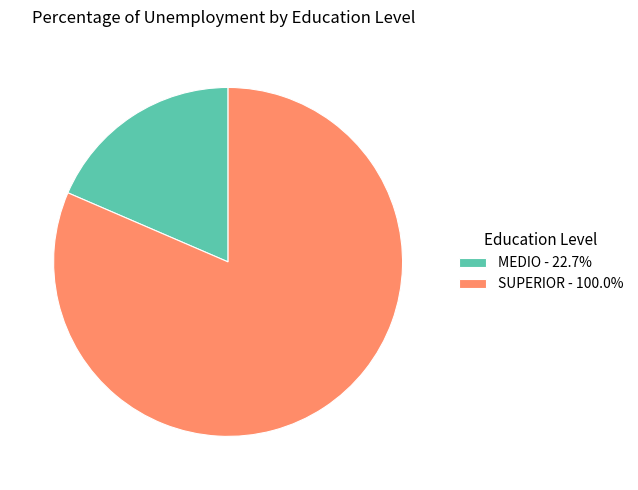

True or false: MEDIO accounts for 9% of the total.

False